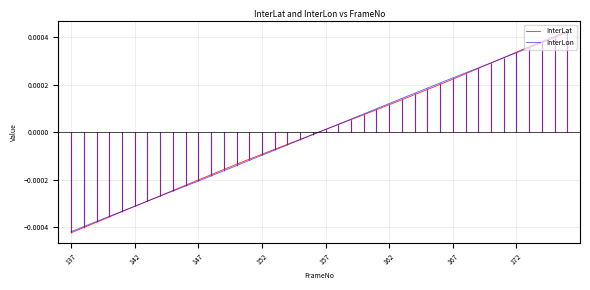

Is the value of InterLat at 167 greater than the value of InterLon at 30?

No